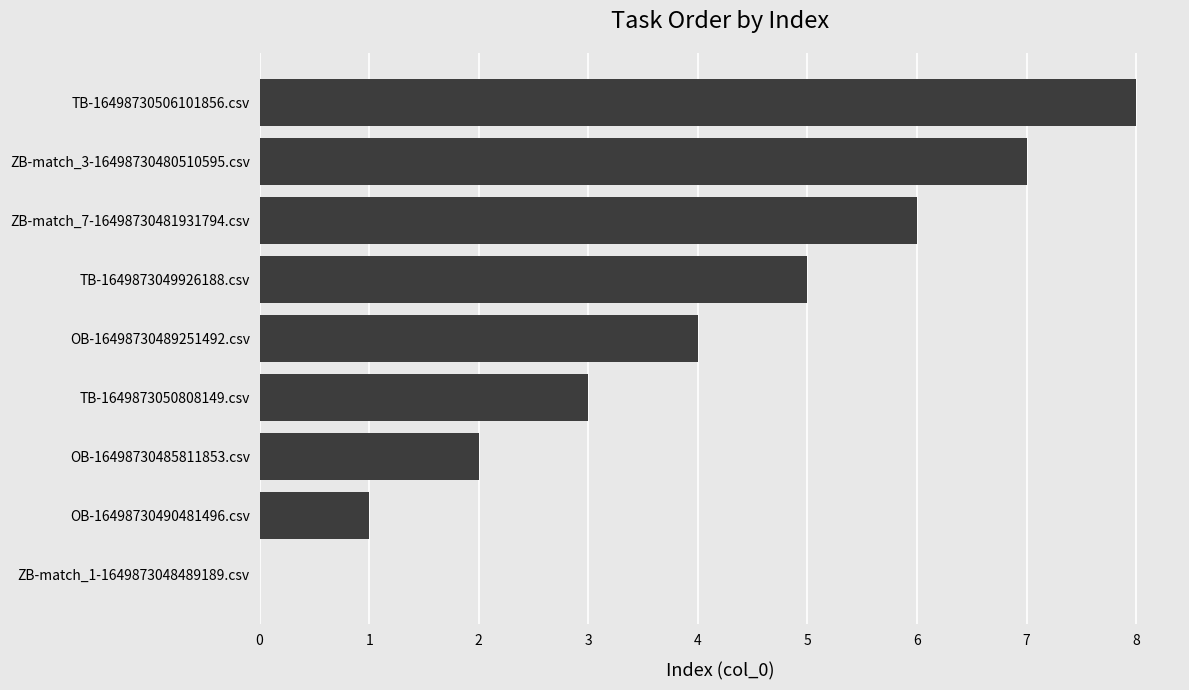

Are the bars grouped side by side (vs. stacked)?

No